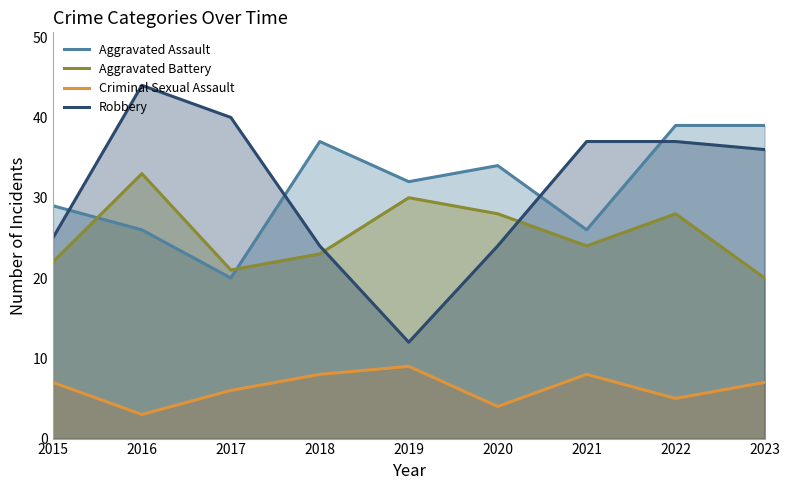

Reading left to right, extract all data points from this chart.

Aggravated Assault: 29	26	20	37	32	34	26	39	39
Aggravated Battery: 22	33	21	23	30	28	24	28	20
Criminal Sexual Assault: 7	3	6	8	9	4	8	5	7
Robbery: 25	44	40	24	12	24	37	37	36